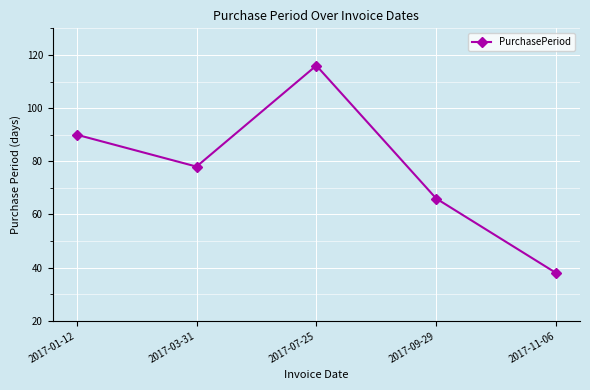

Which category has the lowest value across all series?

2017-11-06